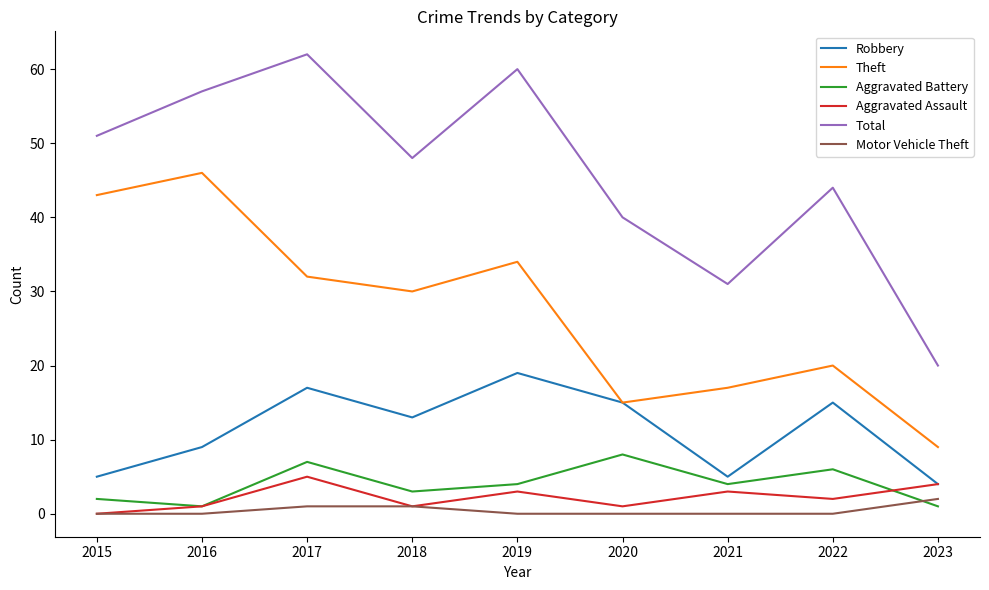

What are all the series names shown in the legend?

Robbery, Theft, Aggravated Battery, Aggravated Assault, Total, Motor Vehicle Theft